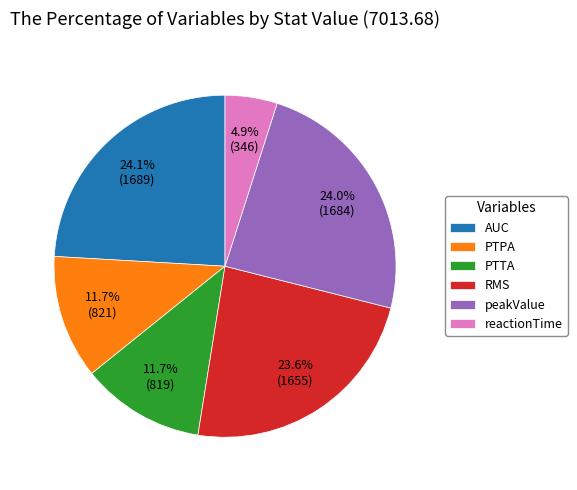

What is the total percentage of reactionTime and RMS?

28.5%